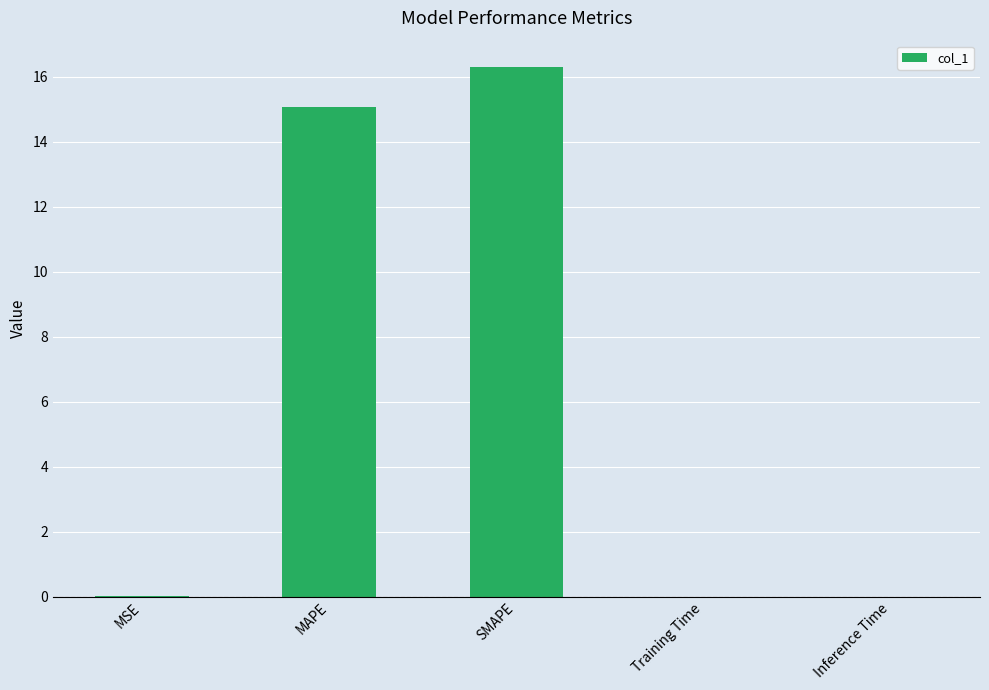

Read the value at MAPE.

15.1